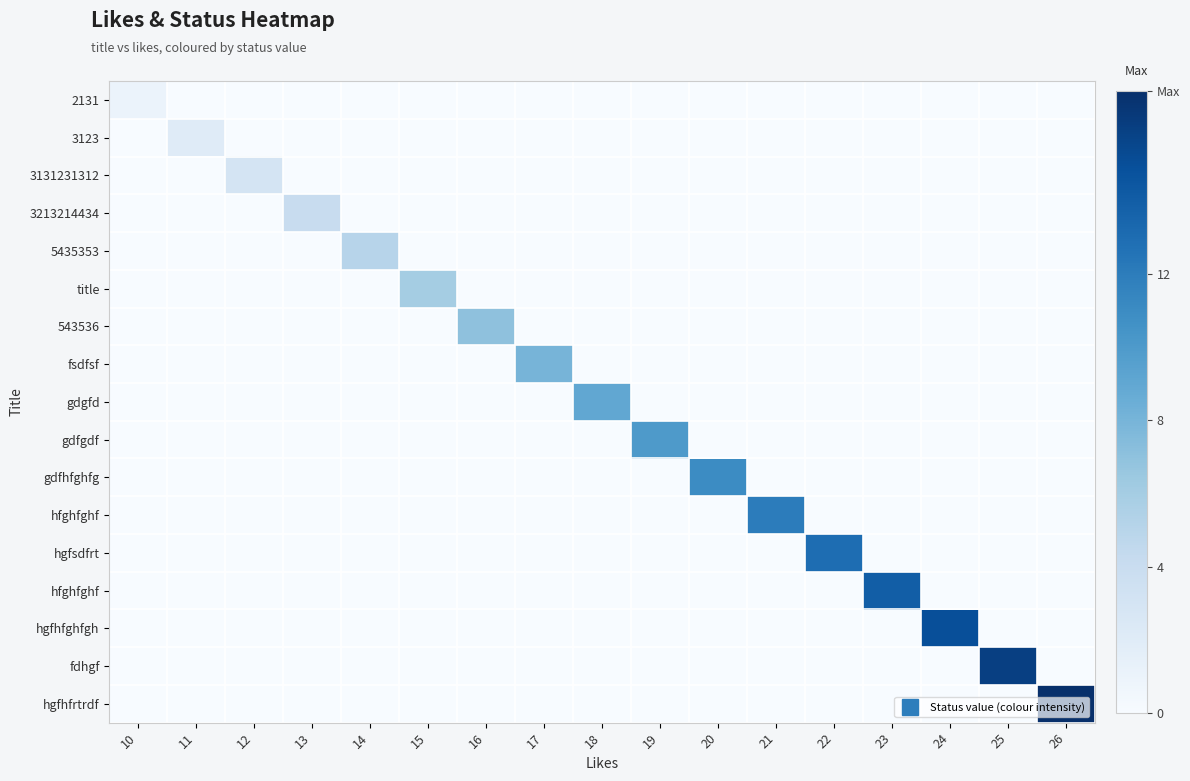

At how many categories does at least one series exceed 2?

15